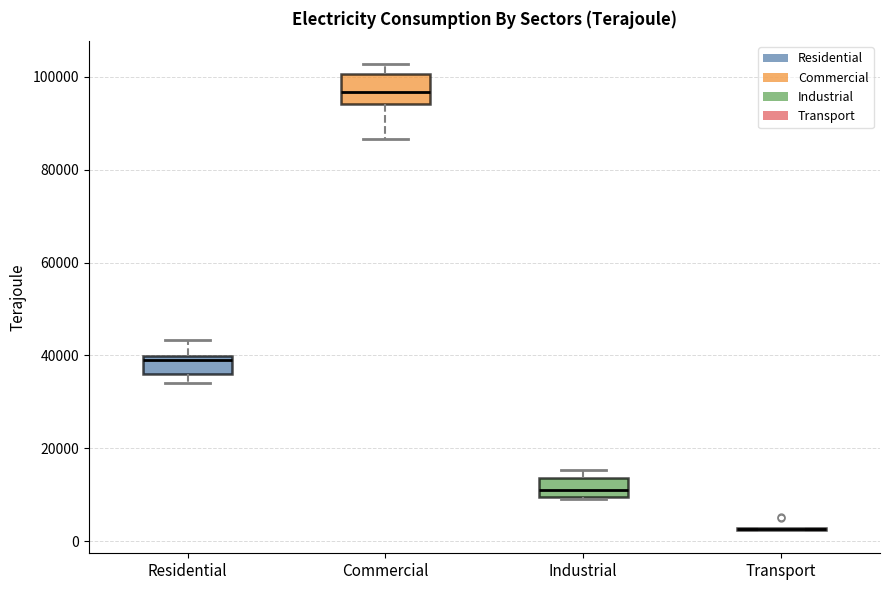

Reading left to right, read every box against the y-axis: the position of its median line, the range the box covers, and the ends of its whiskers. The values are not printed on the chart, so give them approximately, as read against the axis.

Residential: median 38000, box 36000 to 40000, whiskers 34000 to 44000
Commercial: median 96000, box 94000 to 100000, whiskers 86000 to 102000
Industrial: median 12000, box 10000 to 14000, whiskers 10000 to 16000
Transport: box collapsed to a line at 2000, whiskers 2000 to 2000